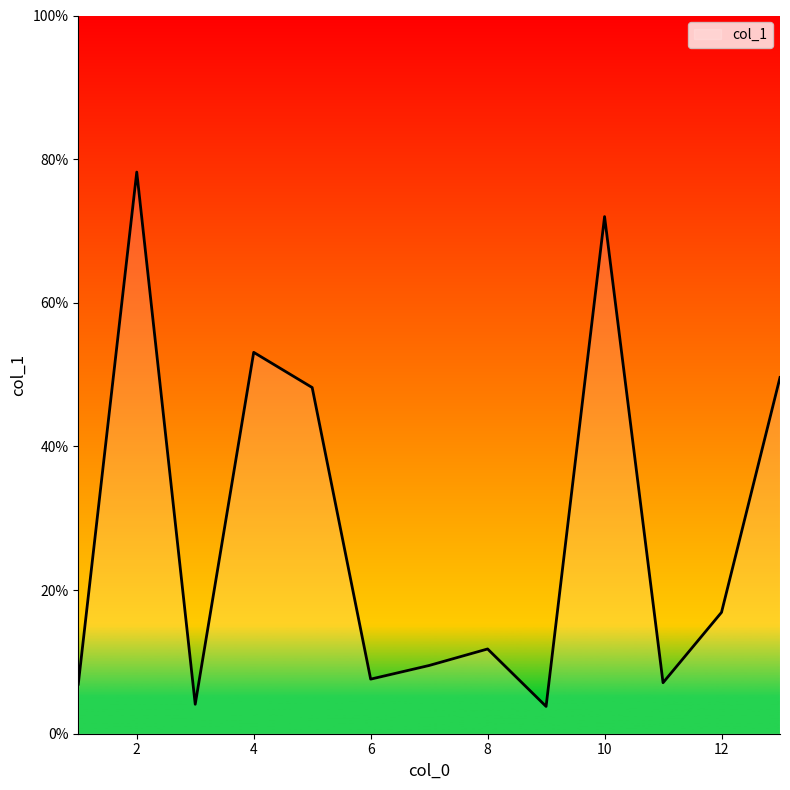

What is the maximum value shown in the chart?

78.2